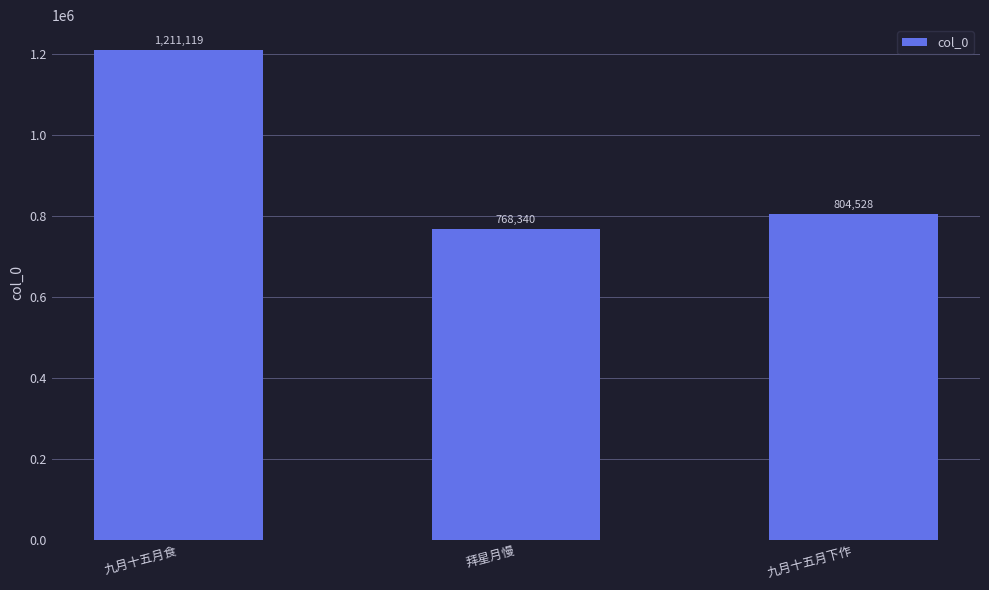

At which label is the value closest to 989729?

九月十五月下作